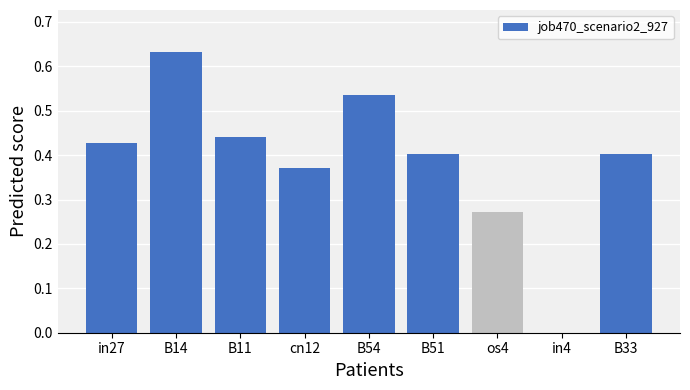

What is the change in value from in27 to B54?

+0.1